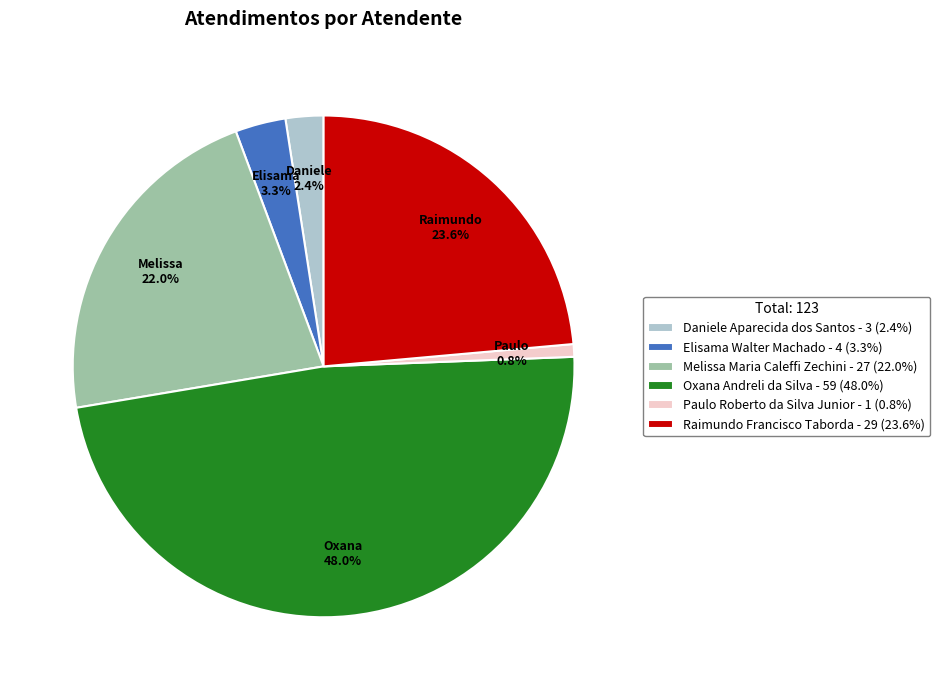

Combined, what portion of the pie is Daniele Aparecida dos Santos and Melissa Maria Caleffi Zechini?

24.4%